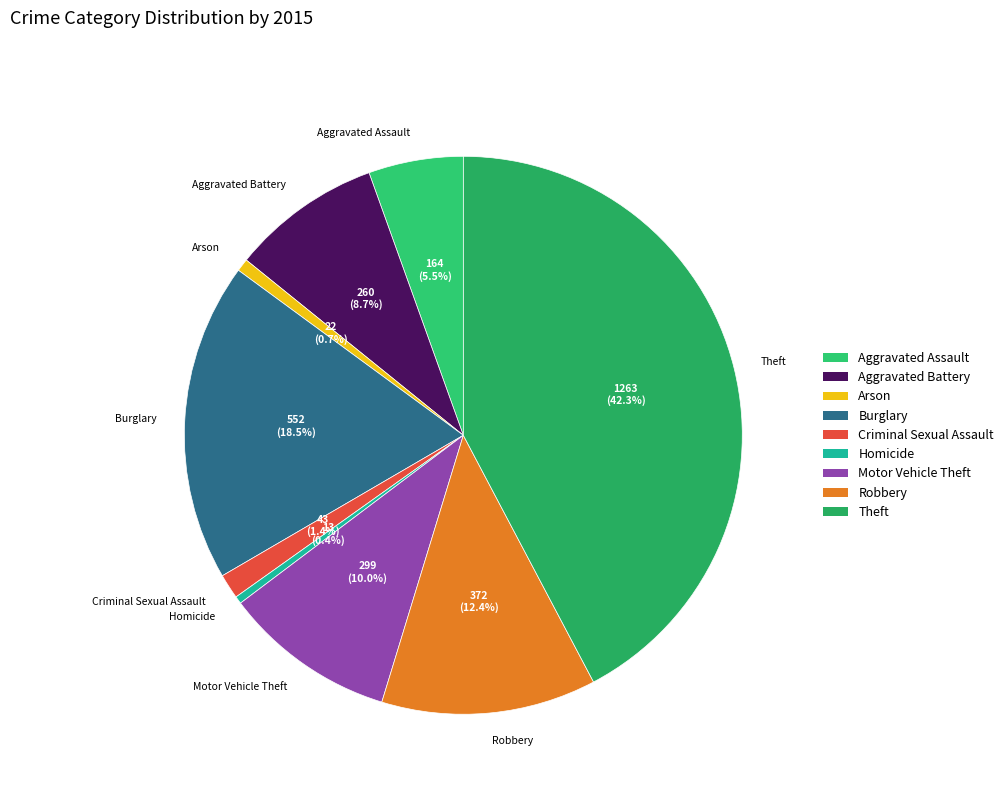

How many slices are in this pie chart?

9